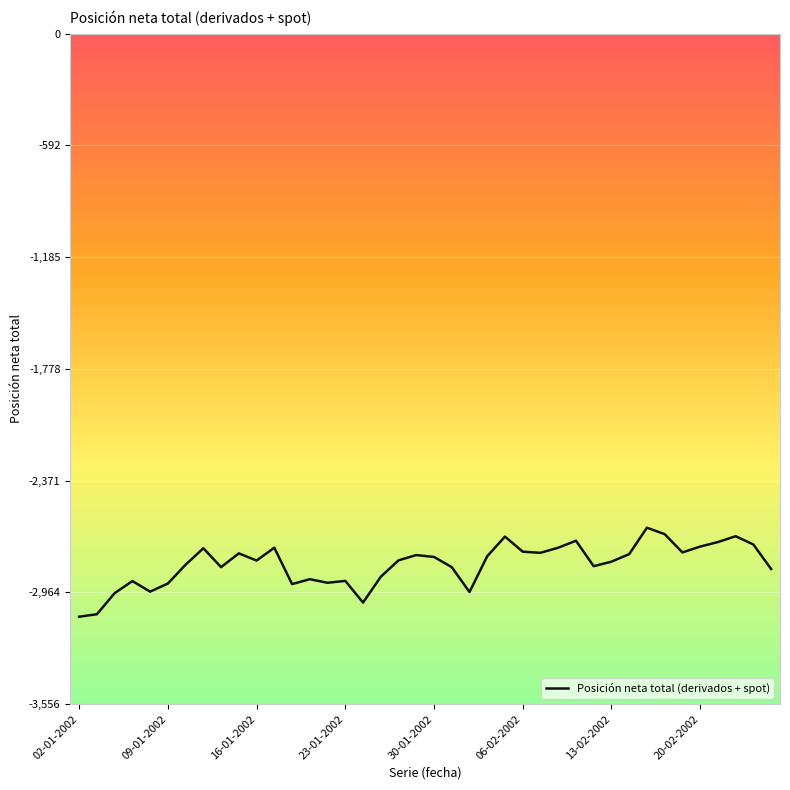

What is the difference between the maximum and minimum values?

472